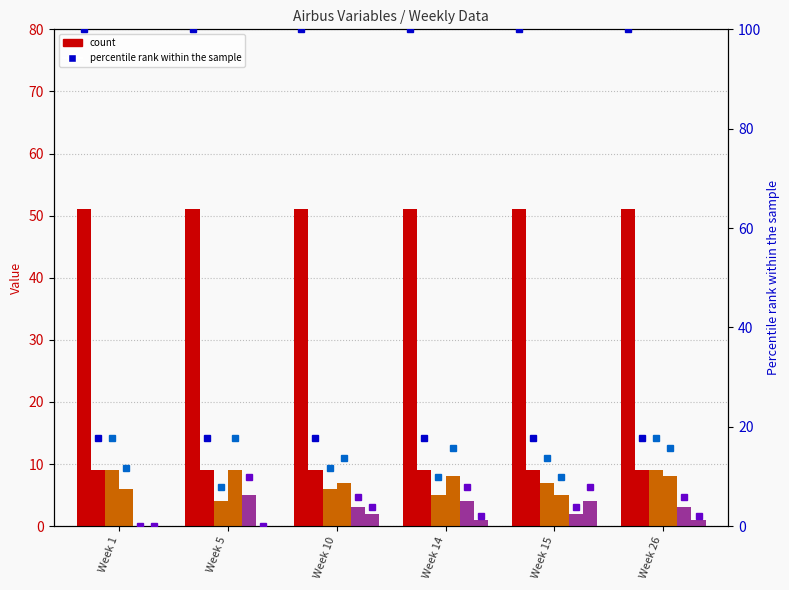

What is the difference between the second highest and second lowest values in the m_{C,Airbus,2} series?

4